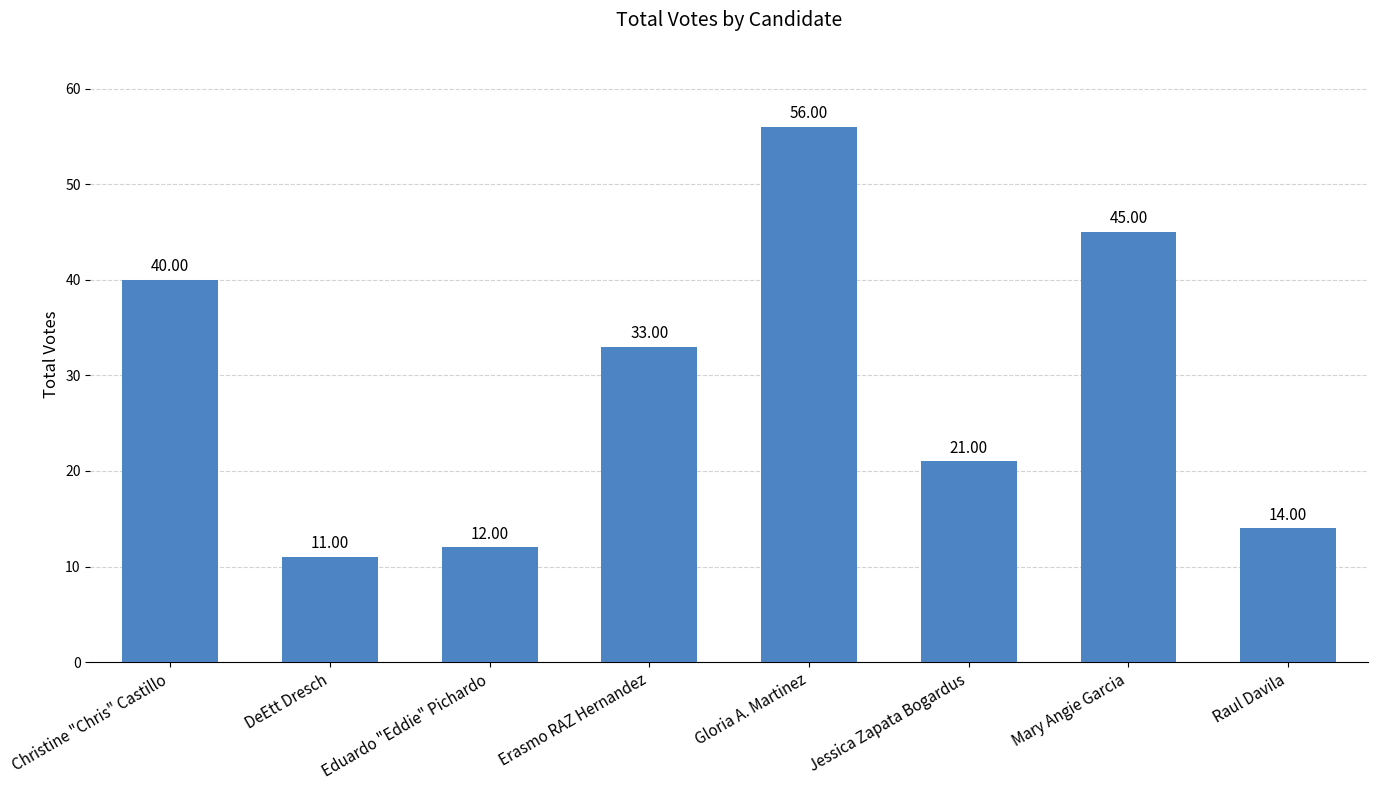

Is it true that the value at Raul Davila is 7?

False